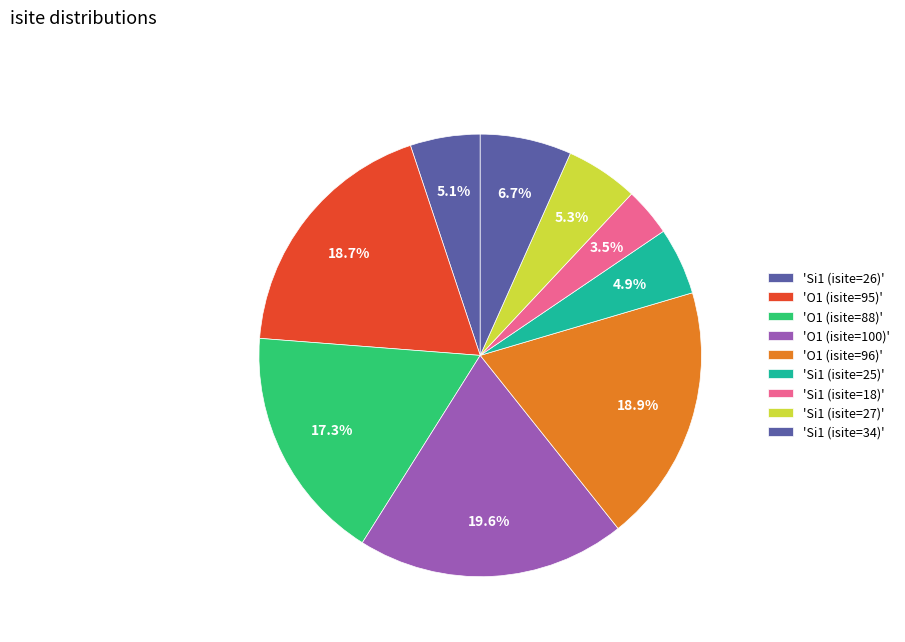

Count the number of slices in the pie.

9